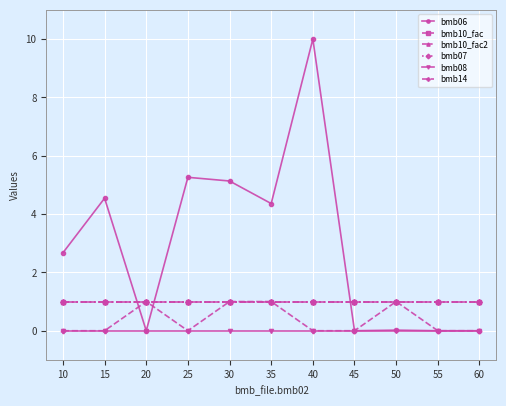

What is the highest value of the bmb06 series?

10.0